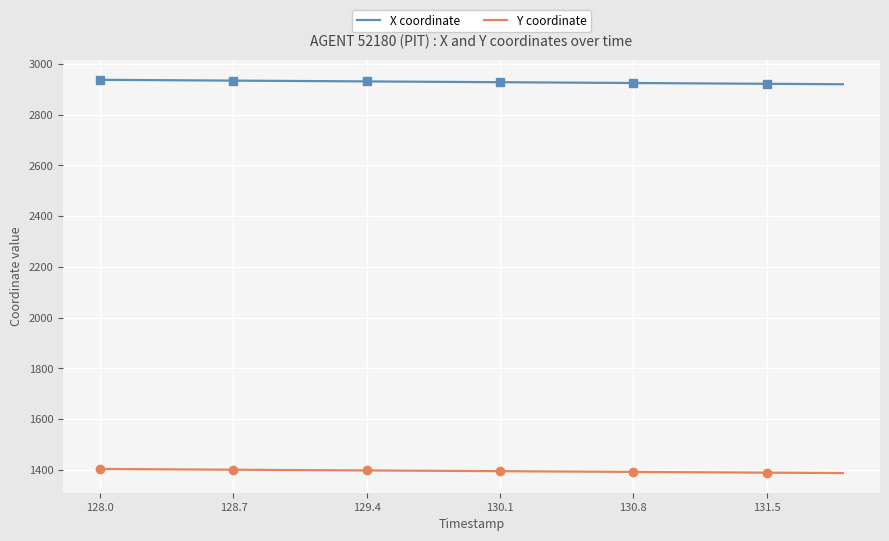

True or false: X coordinate and Y coordinate cross at least once.

False